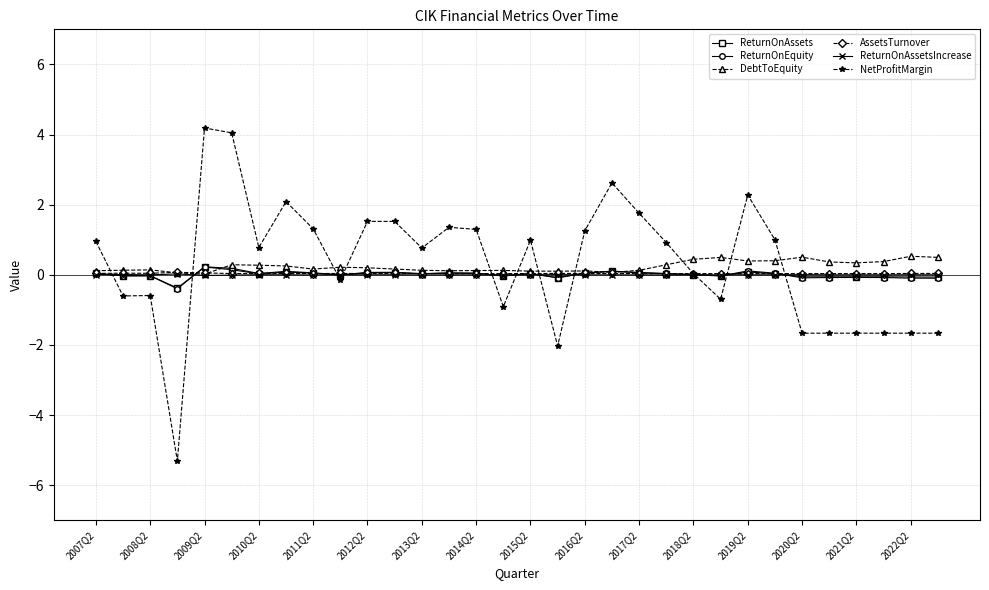

What is the value of the NetProfitMargin point at the 30th from the left?

-1.7